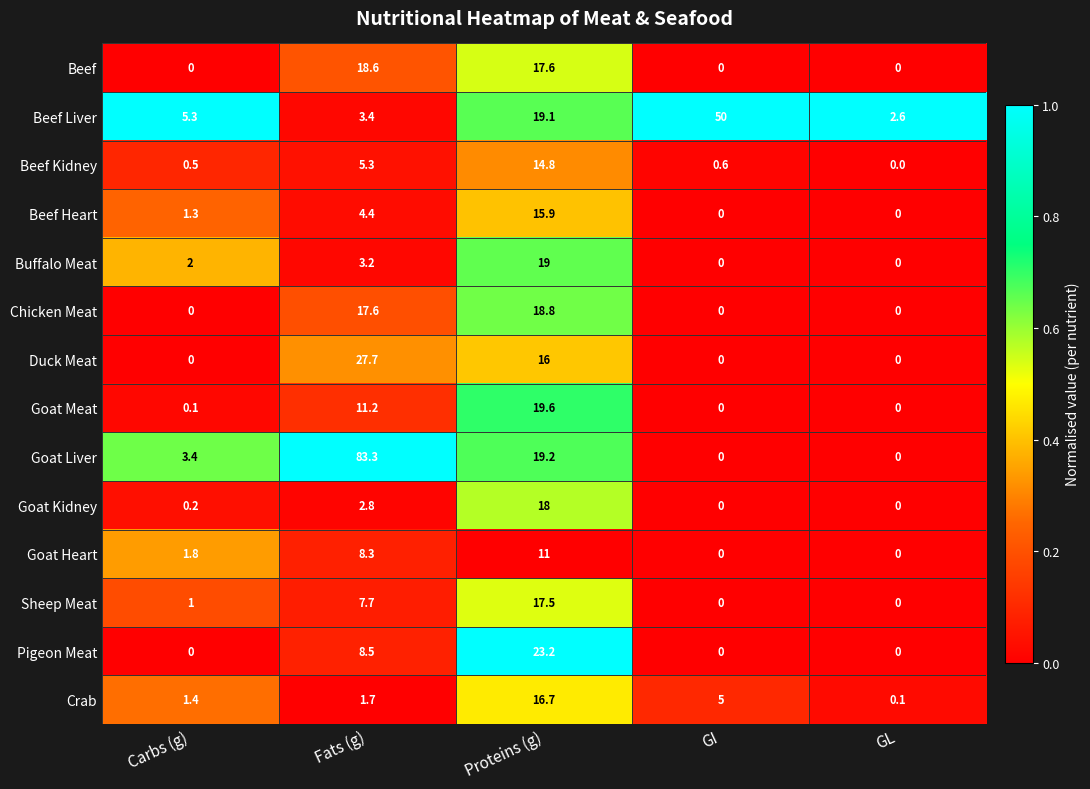

The value of Crab at Carbs (g) is 1.9. True or false?

False